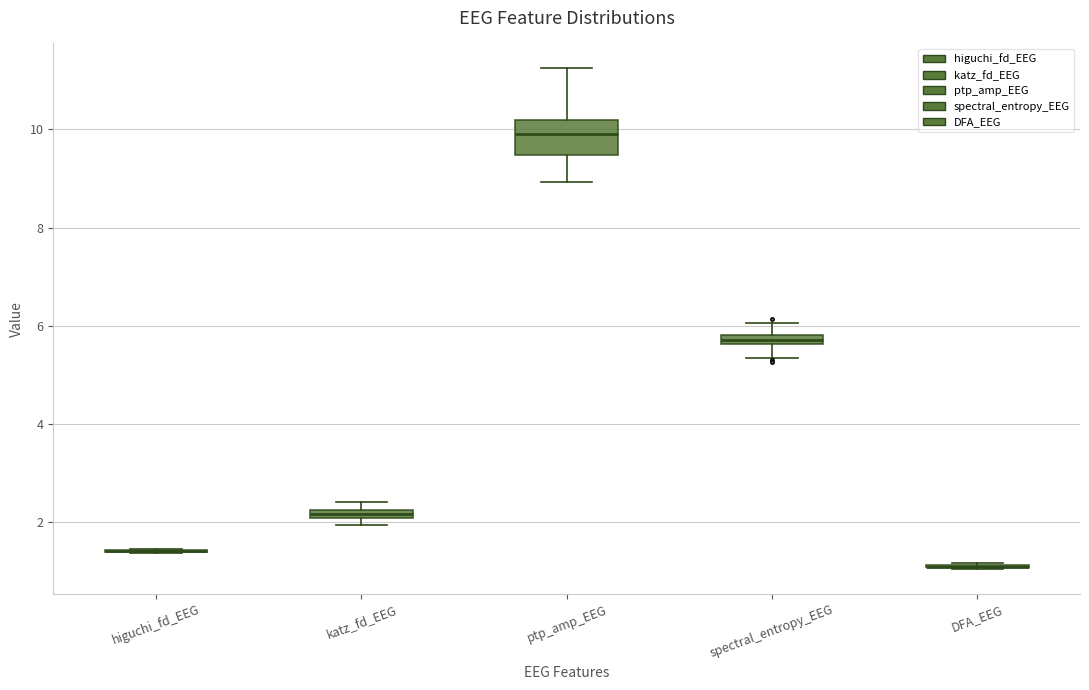

Which box is the tallest, from its lower edge to its upper edge?

ptp_amp_EEG